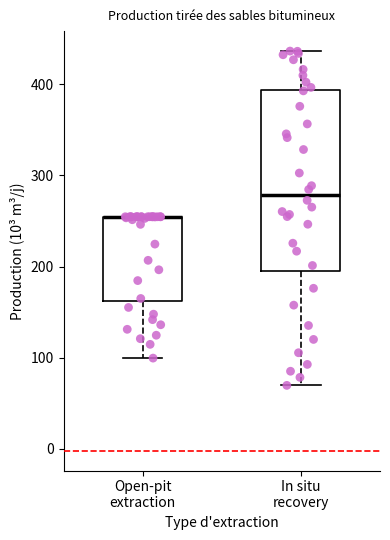

Reading left to right, read every box against the y-axis: the position of its median line, the range the box covers, and the ends of its whiskers. The values are not printed on the chart, so give them approximately, as read against the axis.

Open-pit extraction: median 250 (drawn on the box's upper edge), box 160 to 250, whiskers 100 to 250
In situ recovery: median 280, box 190 to 390, whiskers 70 to 440